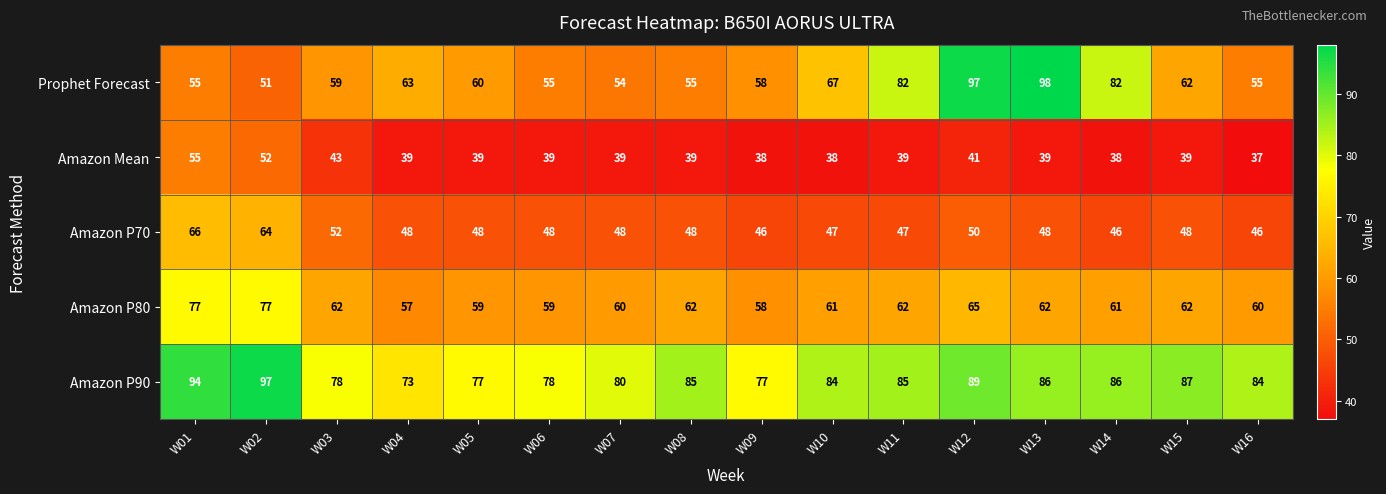

At how many categories does at least one series exceed 91?

4